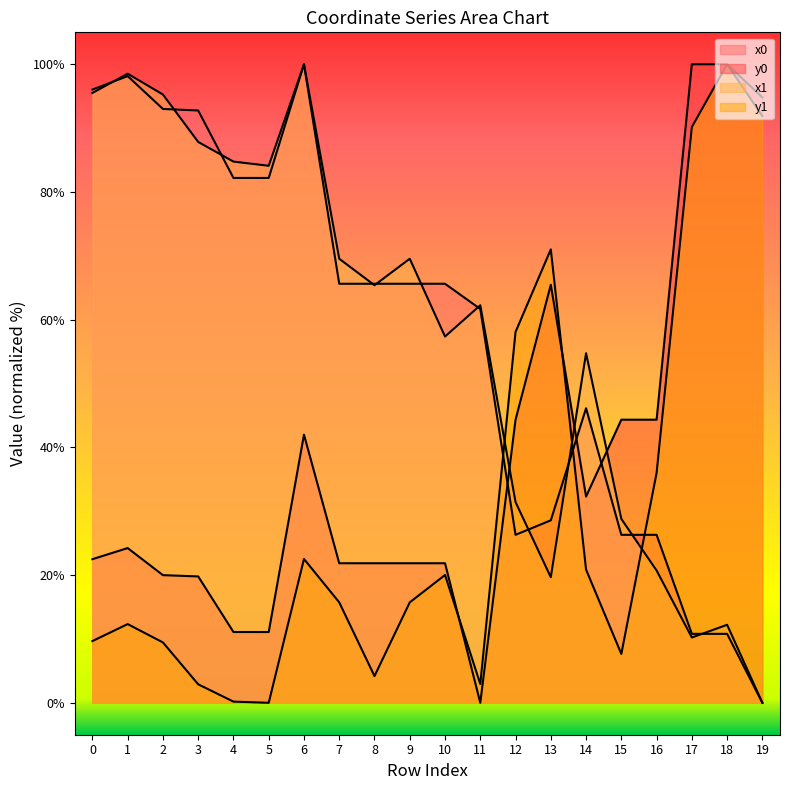

How many lines are shown in the chart?

4